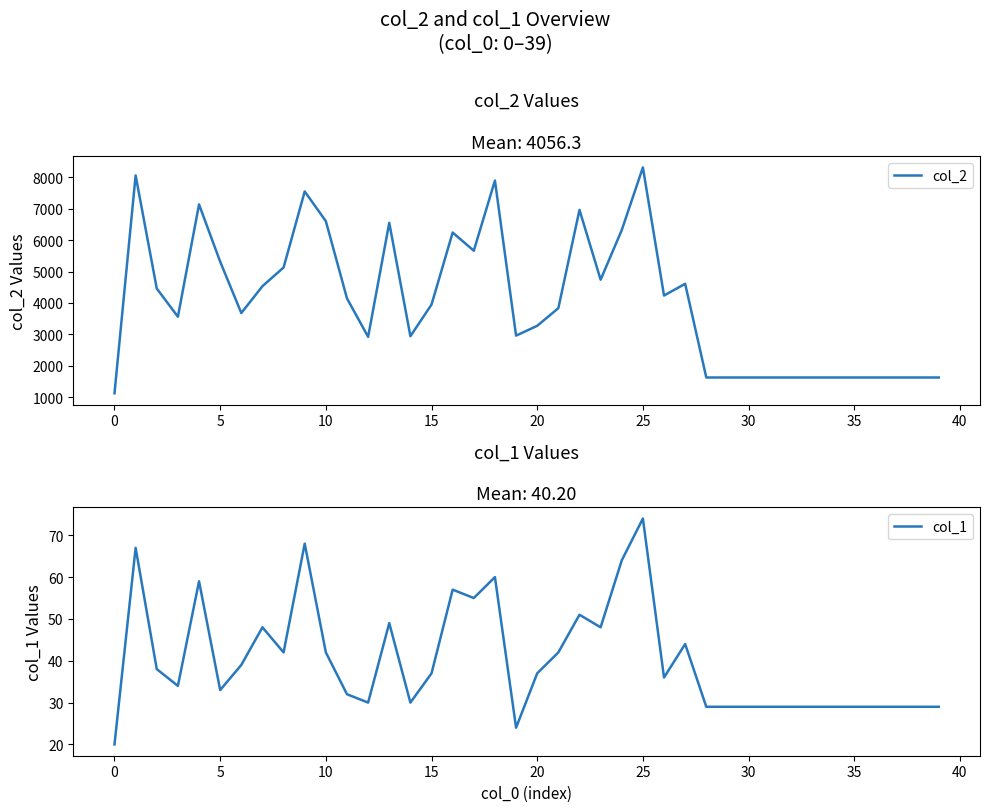

What is the total value across all series at 27?

4655